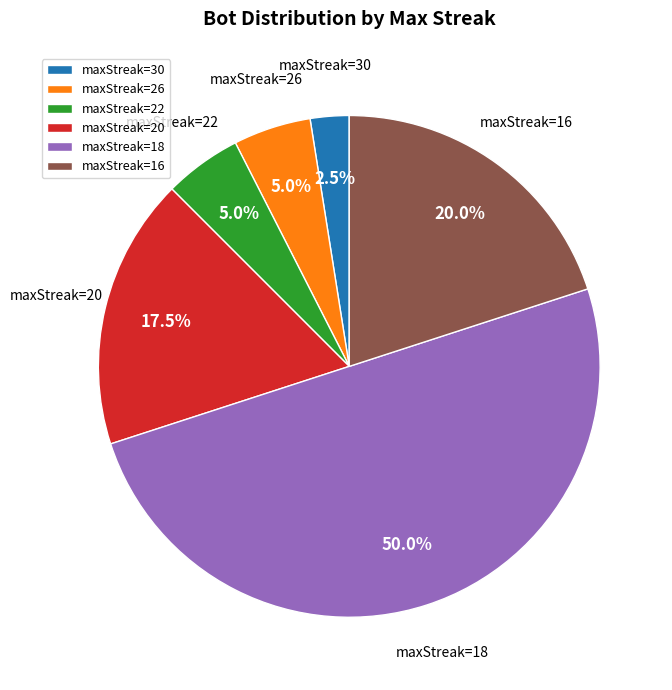

What portion of the pie excludes maxStreak=26?

95.0%